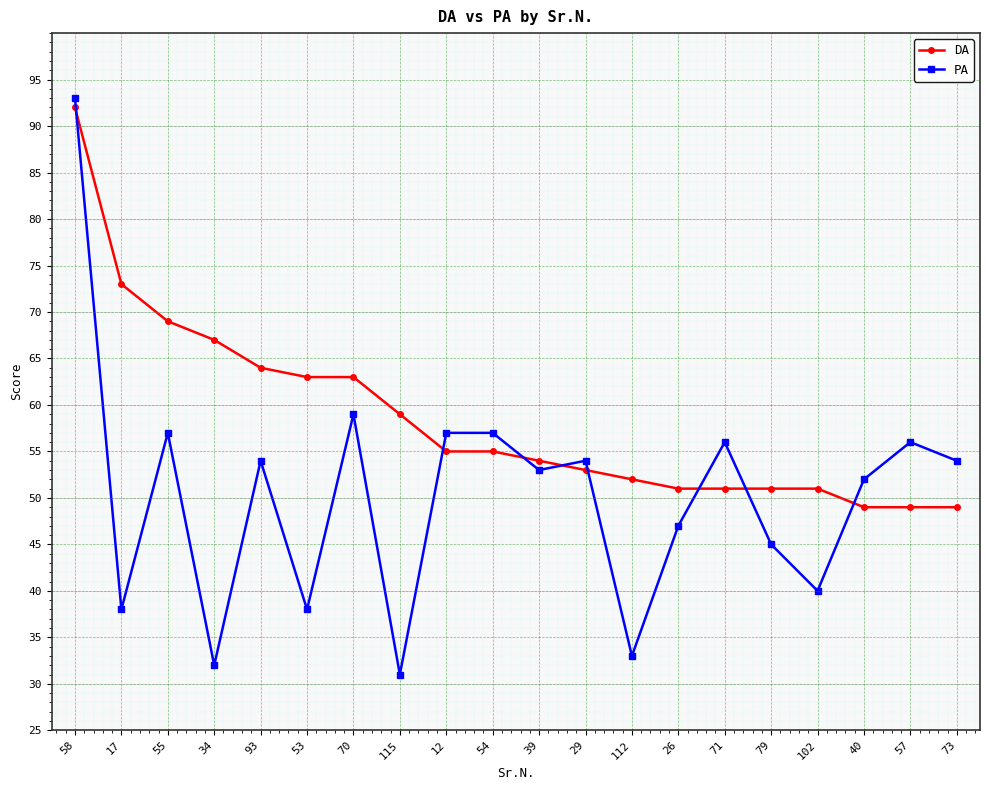

At which category does PA reach its first local valley?

17